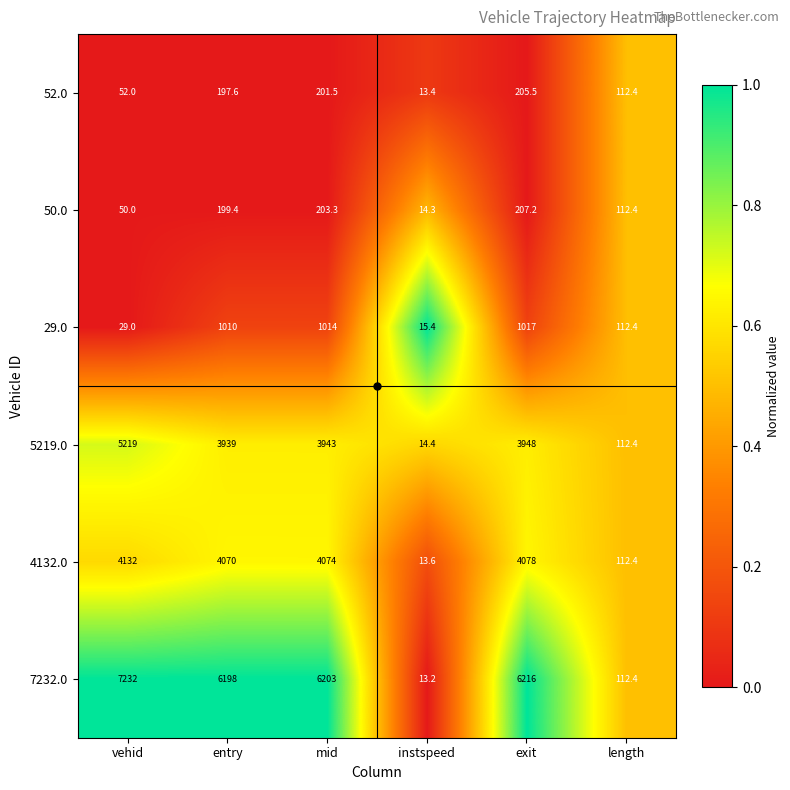

How many data points in 50.0 are above 199?

3